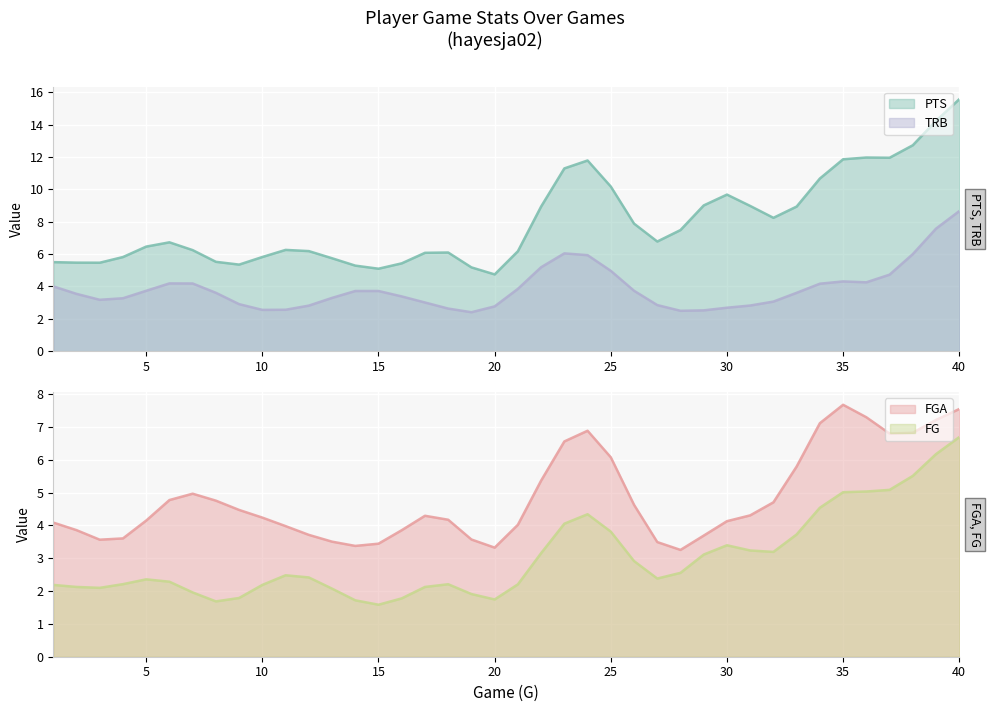

True or false: PTS and FG cross at least once.

False